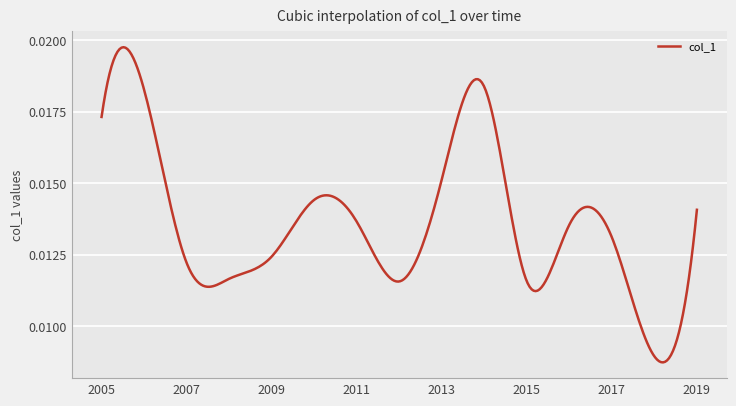

Where is the data nearest to the value 0?

2018-10-15